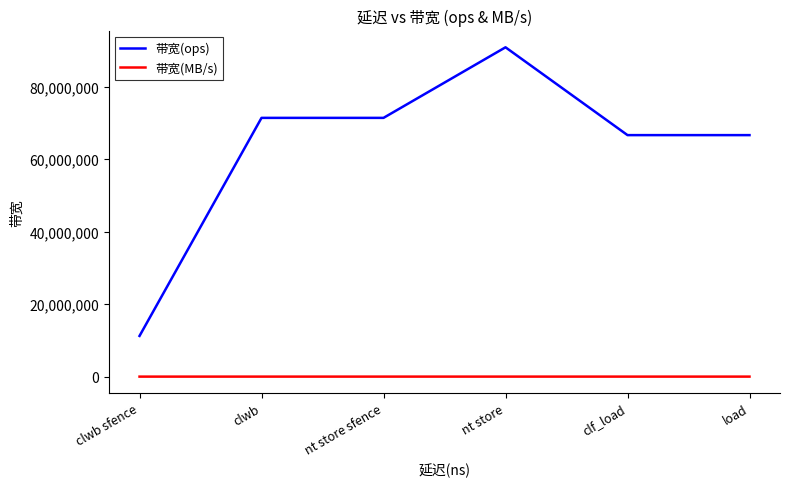

True or false: 带宽(ops) has a value of 29042387 at load.

False